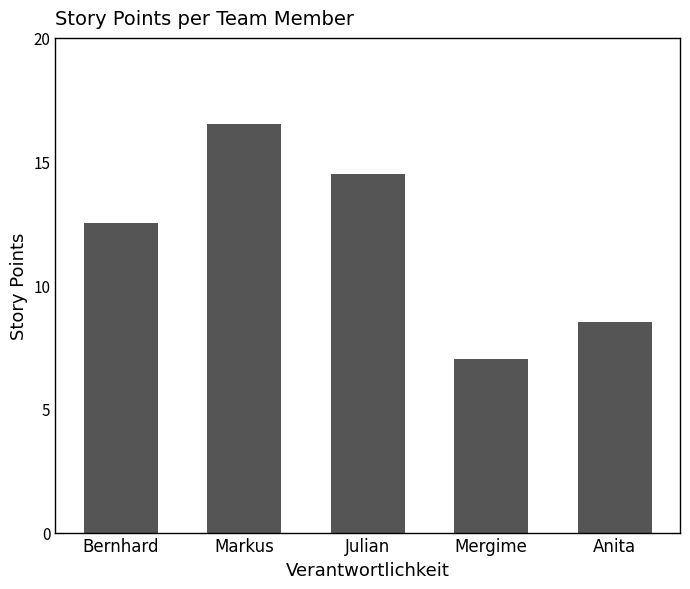

What is the change in value from Bernhard to Mergime?

-5.5